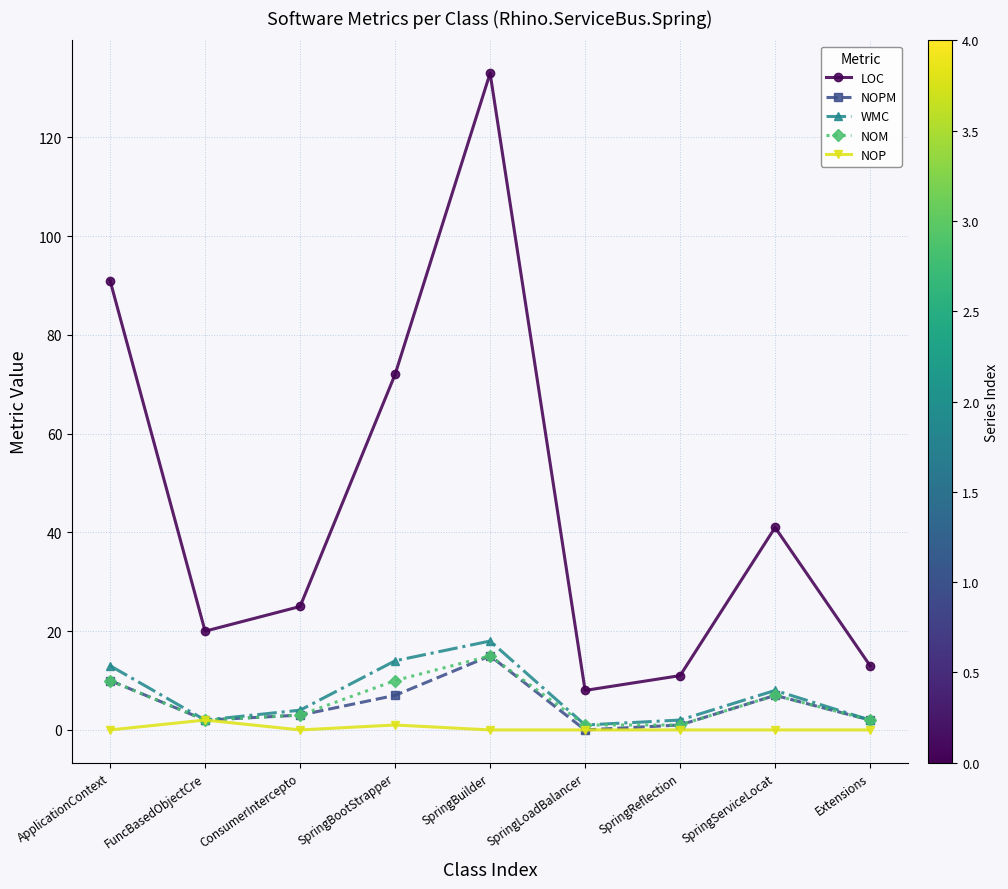

What is the label of the 2nd point from the right?

SpringServiceLocat